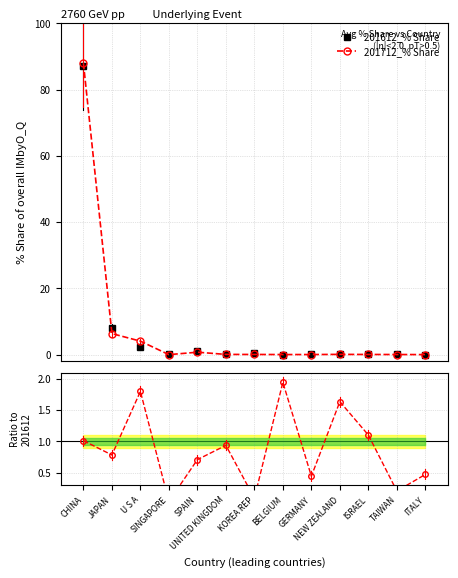

What is the average value of the ratio series?

0.9